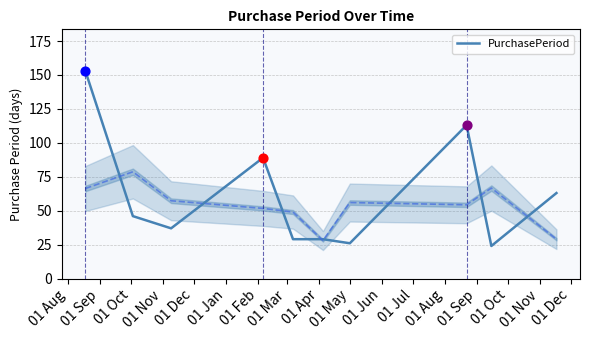

What is the maximum value for PurchasePeriod?

153